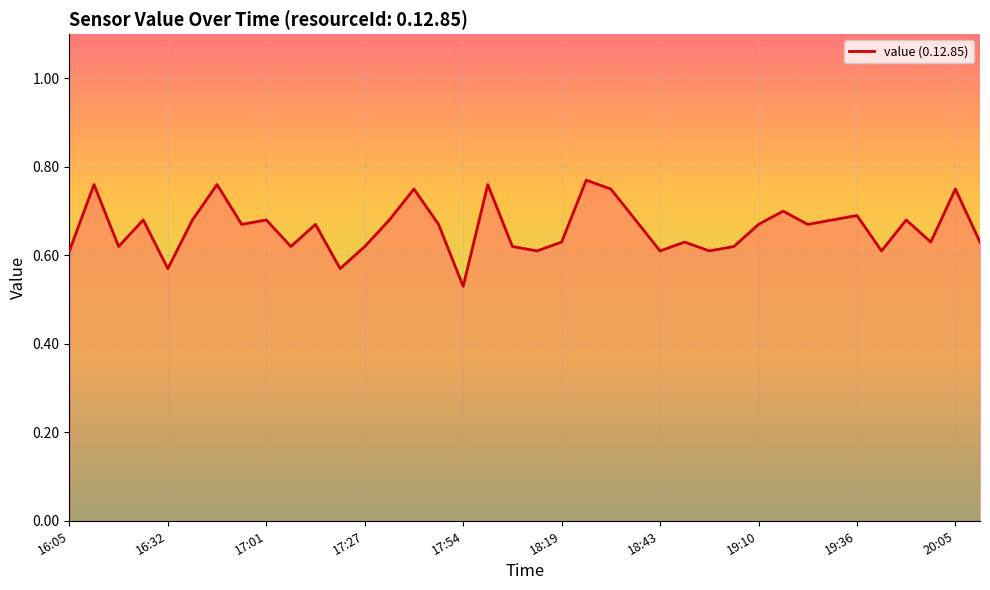

How many lines are shown in the chart?

1